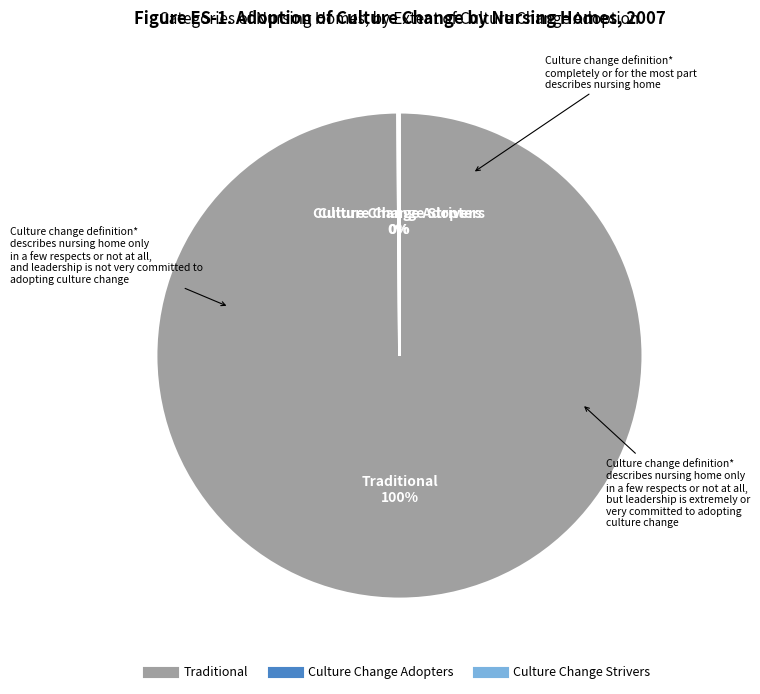

To the nearest percent, what is the difference between the largest and smallest slice percentages?

100%